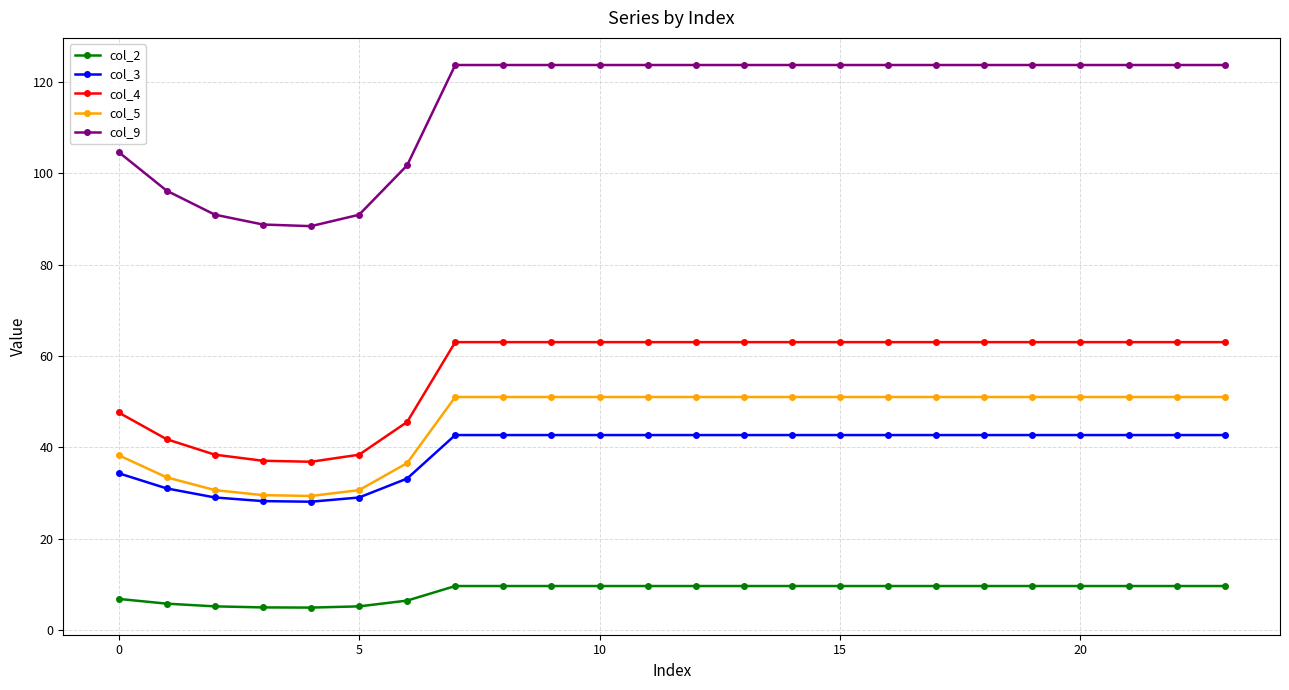

True or false: col_5 and col_4 intersect in this chart.

False